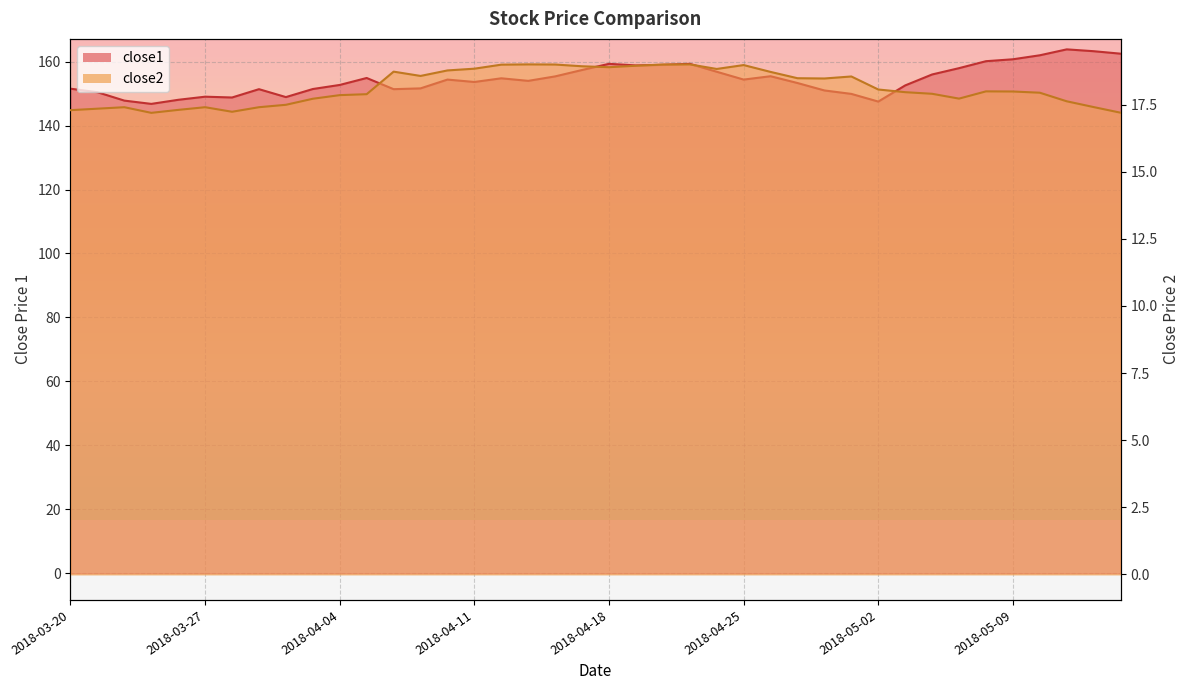

Reading left to right, extract all data points from this chart.

close1: 2018-03-20=151.5	2018-03-21=150.4	2018-03-22=147.8	2018-03-23=146.8	2018-03-26=148.1	2018-03-27=149.0	2018-03-28=148.8	2018-03-29=151.4	2018-04-02=148.9	2018-04-03=151.4	2018-04-04=152.7	2018-04-05=154.9	2018-04-06=151.4	2018-04-09=151.6	2018-04-10=154.4	2018-04-11=153.6	2018-04-12=154.8	2018-04-13=154.0	2018-04-16=155.4	2018-04-17=157.4	2018-04-18=159.3	2018-04-19=158.8	2018-04-20=159.0	2018-04-23=159.3	2018-04-24=156.8	2018-04-25=154.4	2018-04-26=155.4	2018-04-27=153.3	2018-04-30=151.0	2018-05-01=149.9	2018-05-02=147.5	2018-05-03=152.6	2018-05-04=156.0	2018-05-07=157.9	2018-05-08=160.1	2018-05-09=160.7	2018-05-10=162.0	2018-05-11=163.8	2018-05-14=163.2	2018-05-15=162.5
close2: 2018-03-20=17.3	2018-03-21=17.4	2018-03-22=17.4	2018-03-23=17.2	2018-03-26=17.3	2018-03-27=17.4	2018-03-28=17.2	2018-03-29=17.4	2018-04-02=17.5	2018-04-03=17.7	2018-04-04=17.9	2018-04-05=17.9	2018-04-06=18.7	2018-04-09=18.6	2018-04-10=18.8	2018-04-11=18.8	2018-04-12=19.0	2018-04-13=19.0	2018-04-16=19.0	2018-04-17=18.9	2018-04-18=18.9	2018-04-19=18.9	2018-04-20=19.0	2018-04-23=19.0	2018-04-24=18.8	2018-04-25=19.0	2018-04-26=18.7	2018-04-27=18.5	2018-04-30=18.5	2018-05-01=18.6	2018-05-02=18.1	2018-05-03=18.0	2018-05-04=17.9	2018-05-07=17.7	2018-05-08=18.0	2018-05-09=18.0	2018-05-10=17.9	2018-05-11=17.6	2018-05-14=17.4	2018-05-15=17.2